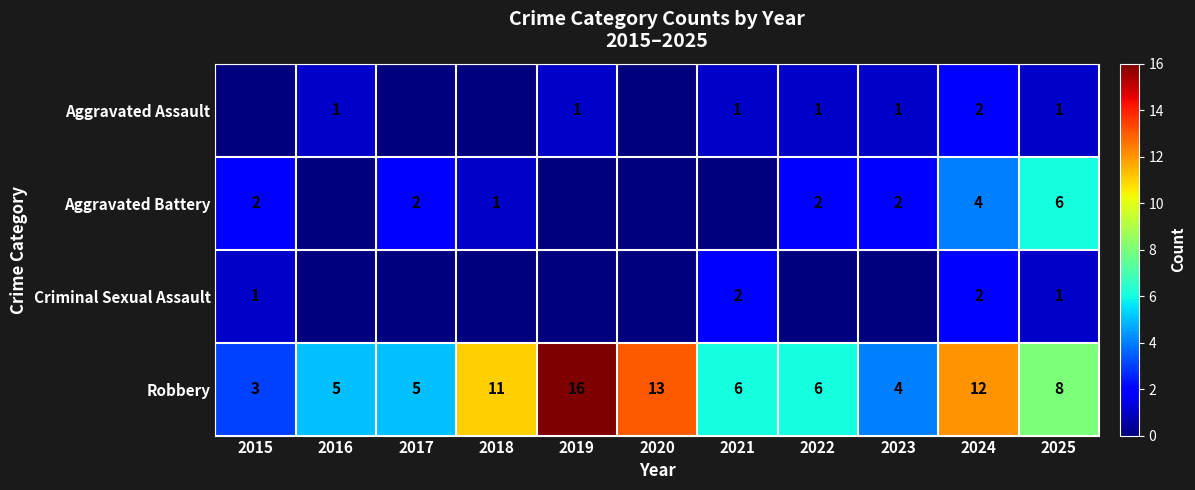

How many values in the Robbery series are below 6?

4